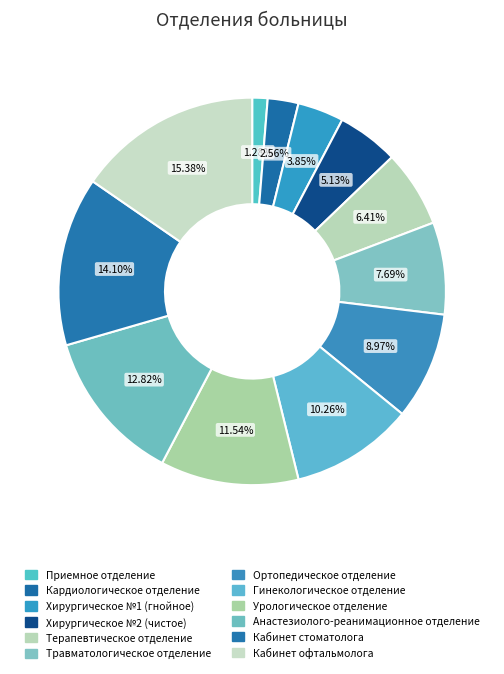

Is Анастезиолого-реанимационное отделение the majority of the pie?

No